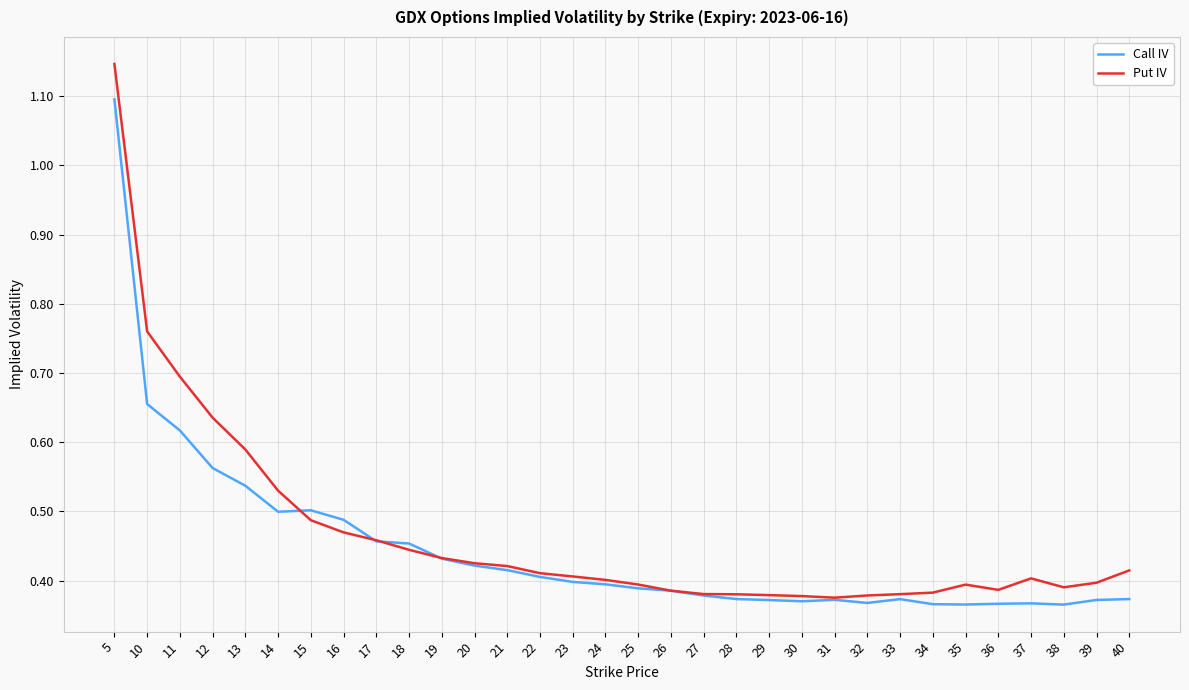

Which series has the largest range (max minus min)?

Put IV